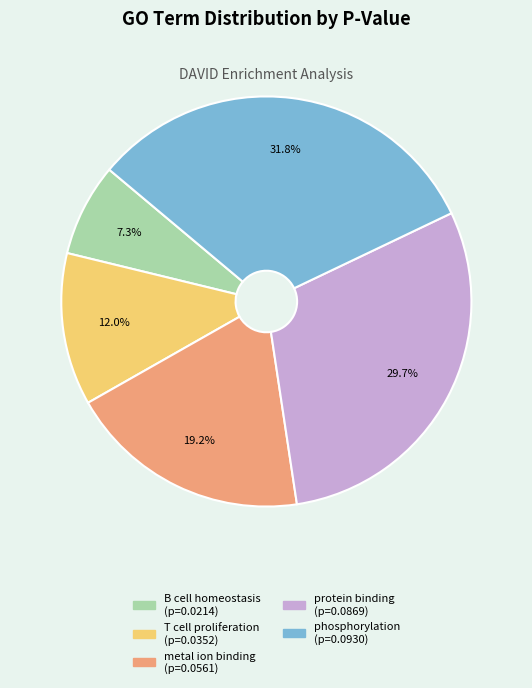

Is there a majority slice in this chart?

No